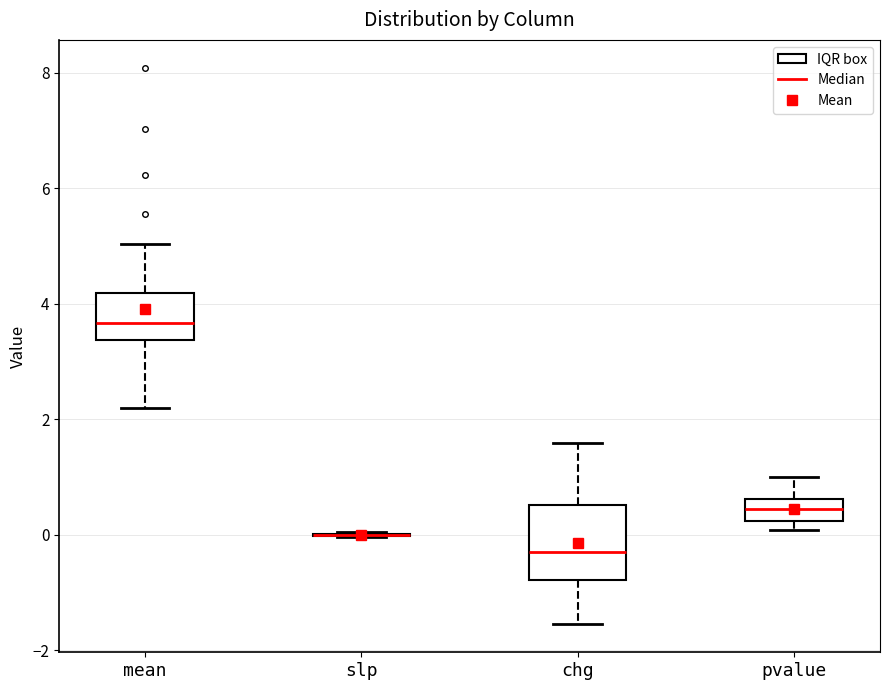

Reading left to right, transcribe this box plot: for each box, give where its median line is, the range the box spans, and where its two whiskers end, as read against the y-axis. The values are not printed on the chart, so give them approximately, as read against the axis.

mean: median 3.6, box 3.4 to 4.2, whiskers 2.2 to 5.0
slp: box collapsed to a line at 0.0, whiskers 0.0 to 0.0
chg: median -0.2, box -0.8 to 0.6, whiskers -1.6 to 1.6
pvalue: median 0.4, box 0.2 to 0.6, whiskers 0.0 to 1.0